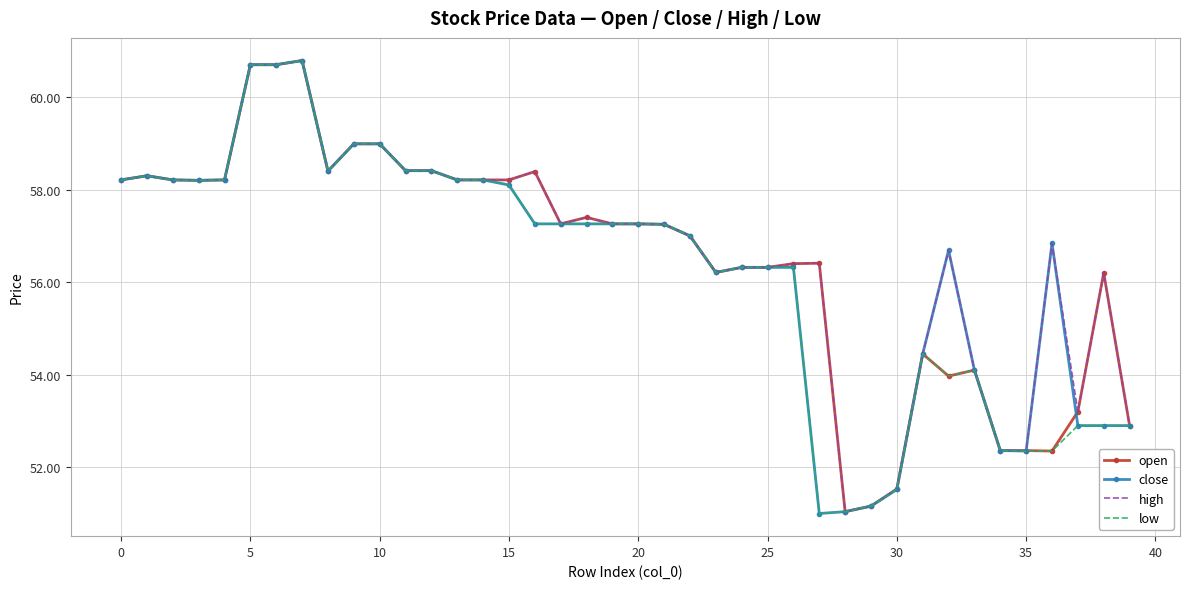

What is the minimum value for open?

51.0